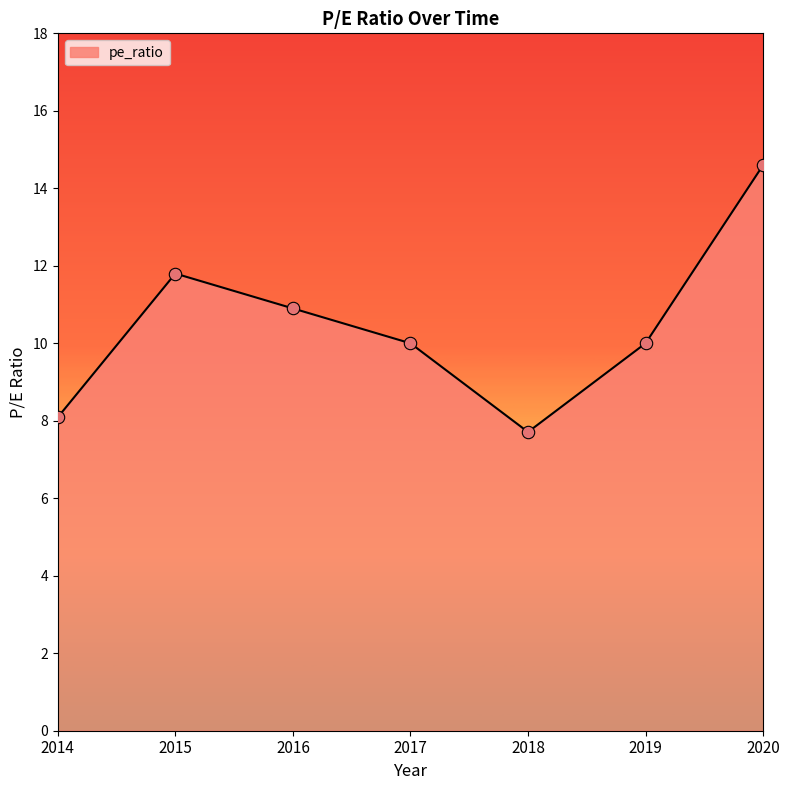

Between 2018 and 2014, which is larger?

2014